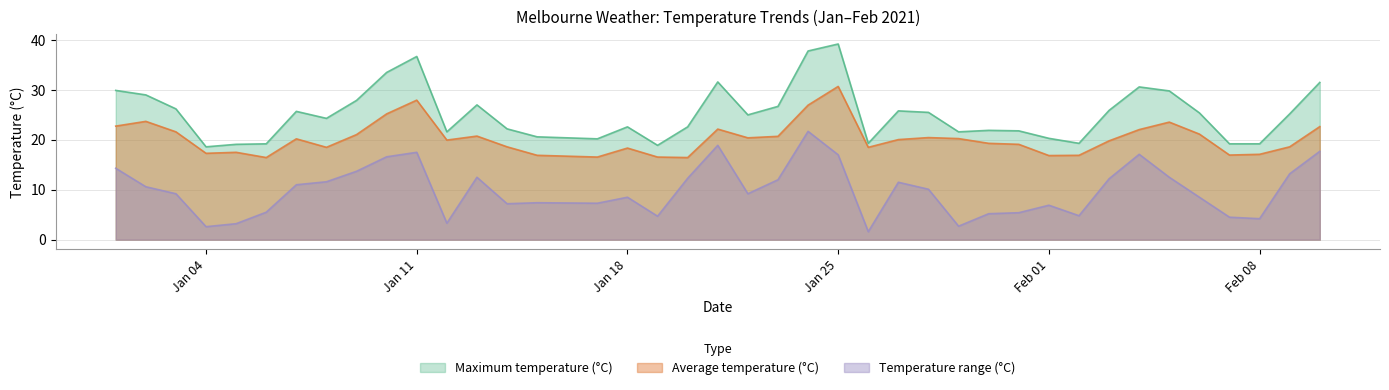

What is the label of the 9th point from the right?

2/02/2021